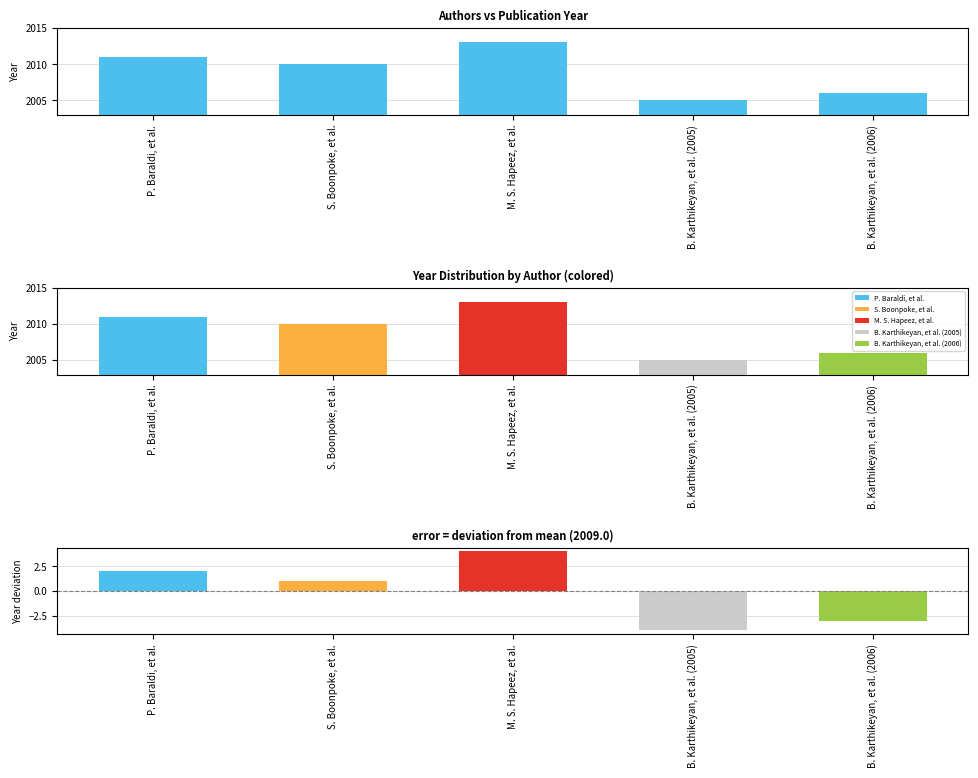

What is the sum of the values at S. Boonpoke, et al. and B. Karthikeyan, et al. (2006)?

4016